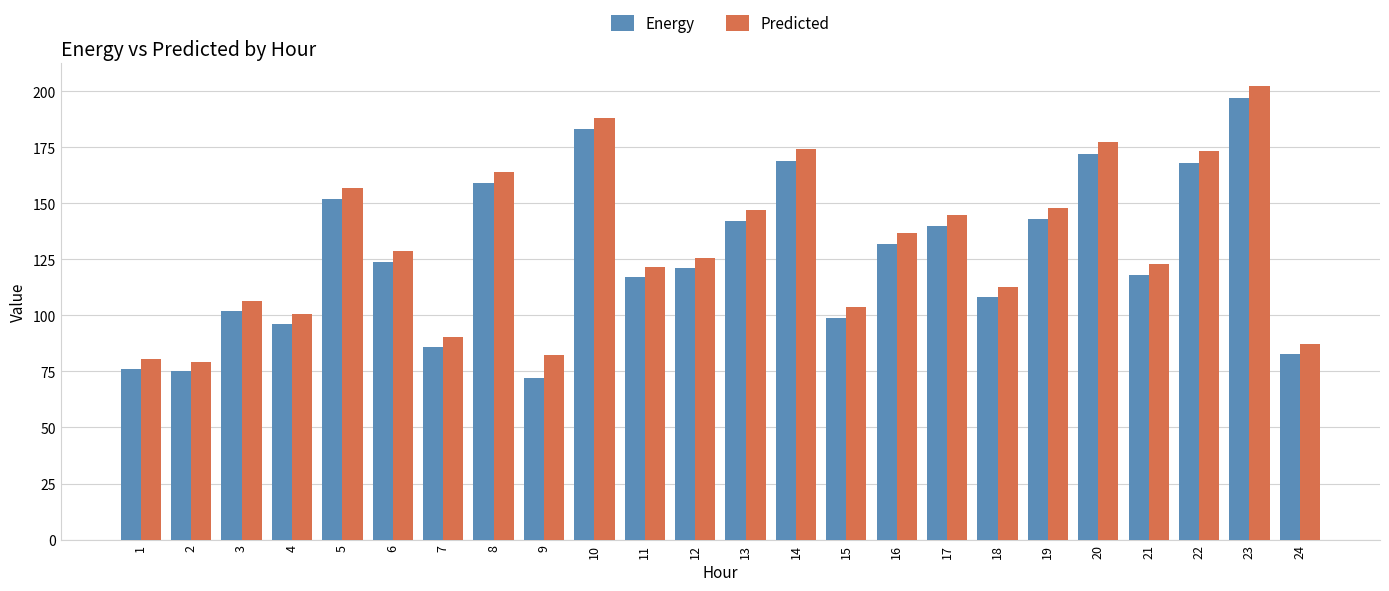

What is the greatest value displayed?

202.3